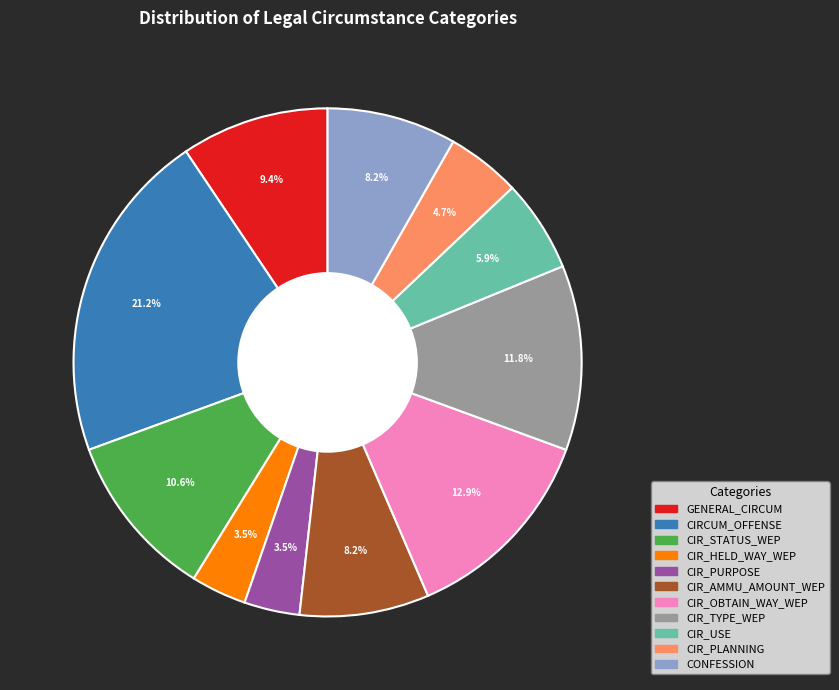

Does any single category account for the majority?

No